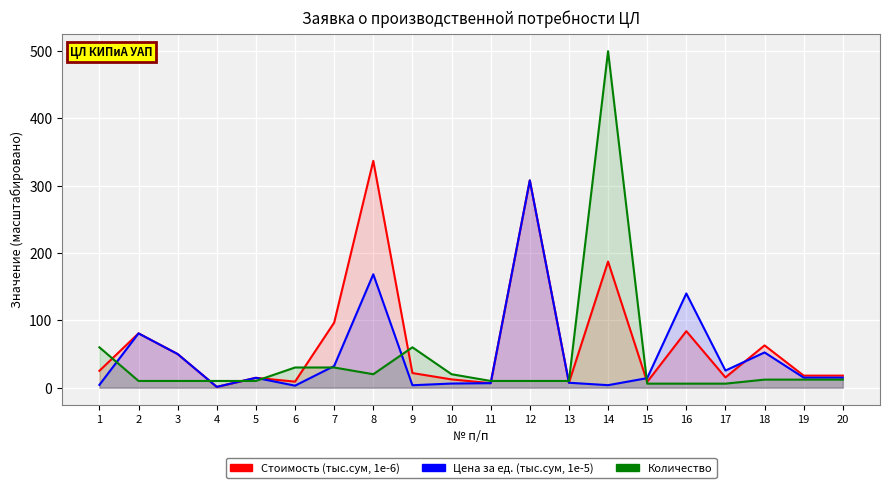

At how many categories does at least one series exceed 230?

3